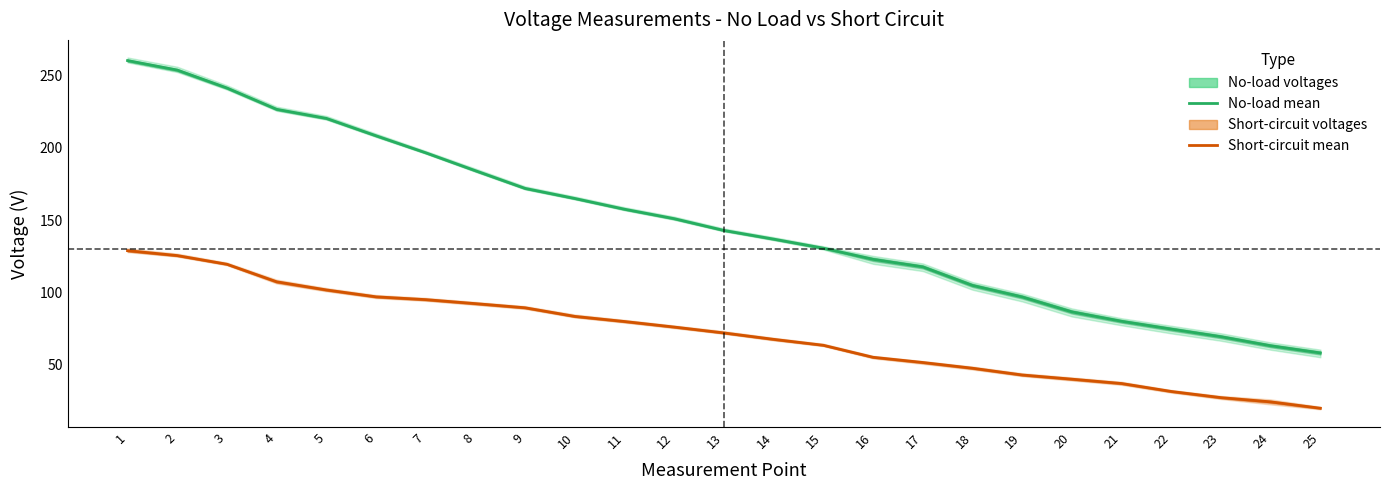

Which series has the largest total across all categories?

No-load mean